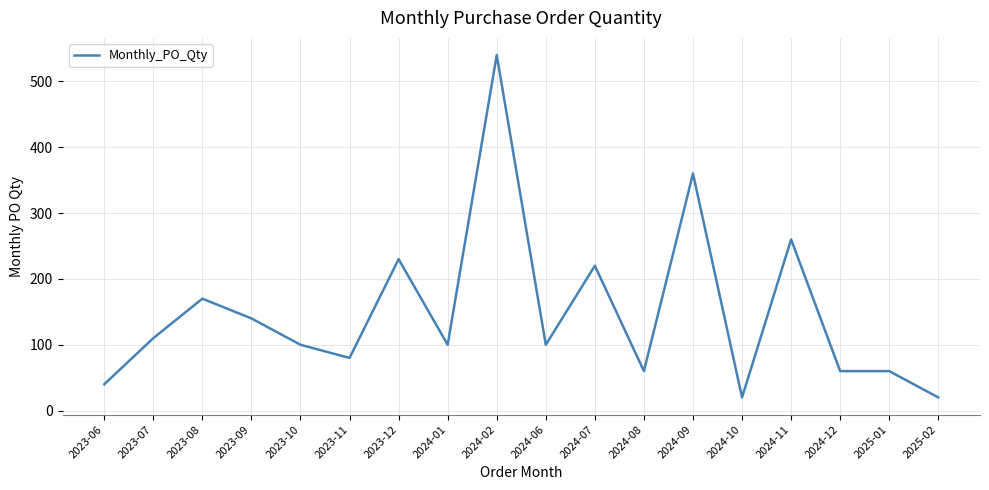

What is the difference between the maximum and minimum values?

520